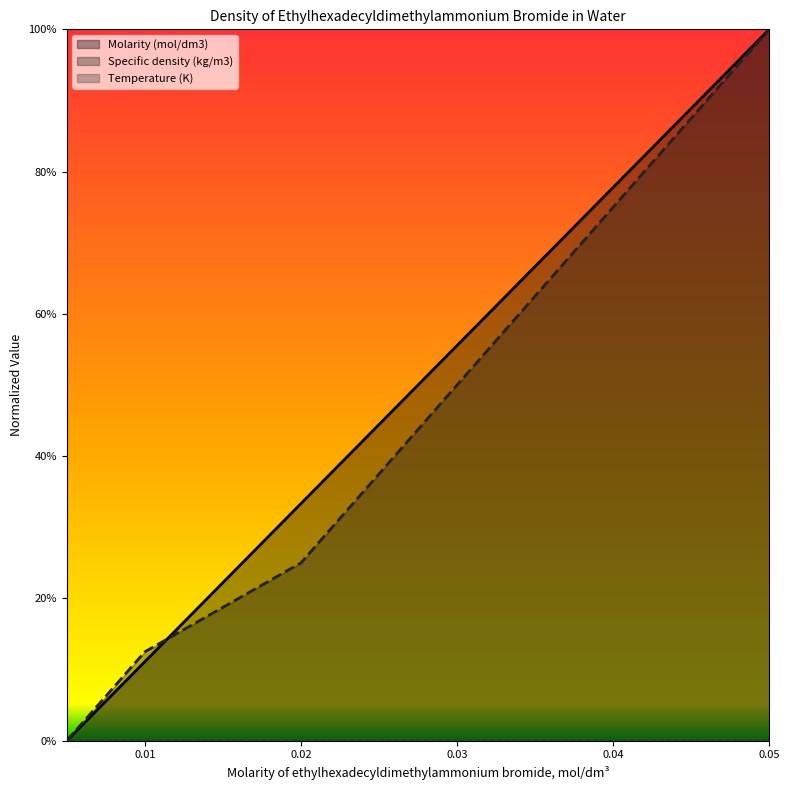

What is the average value of the Specific density (kg/m3) series?

0.4